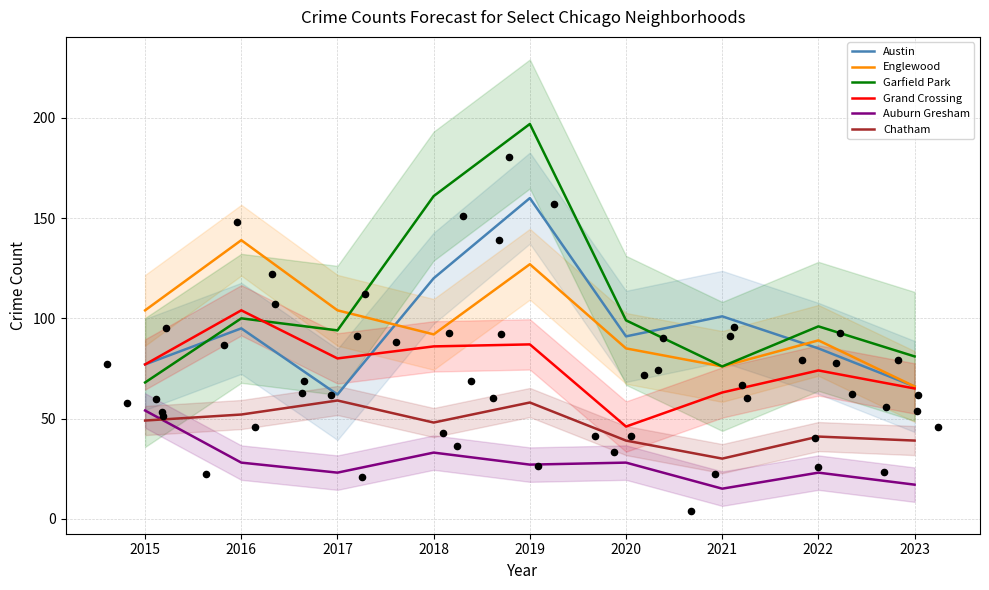

At how many categories does at least one series exceed 177?

1